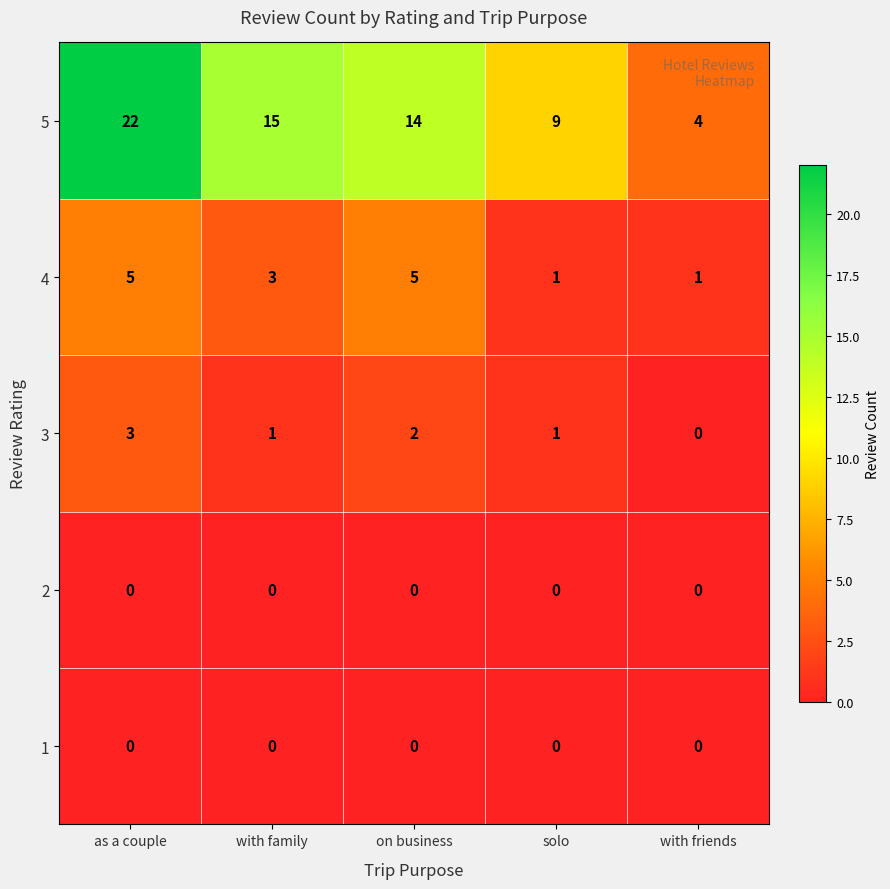

Where does the 4 series first go above 3?

as a couple